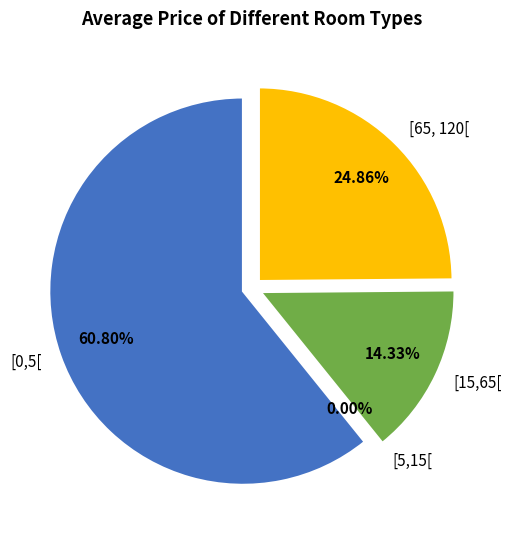

To the nearest percent, what is the average slice percentage?

25%